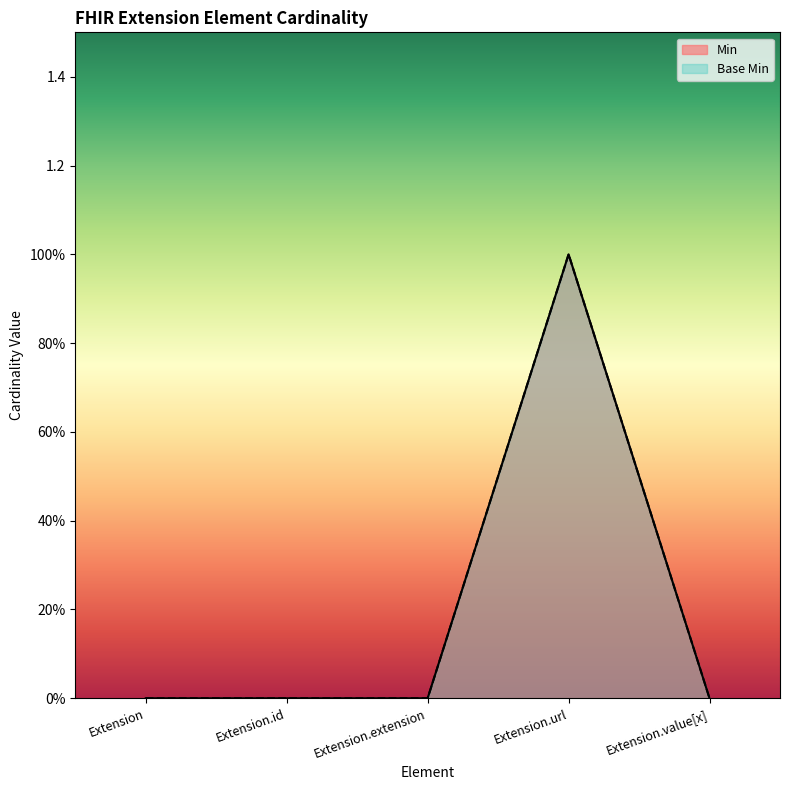

Rank the series at Extension.value[x] from highest to lowest value.

Min, Base Min